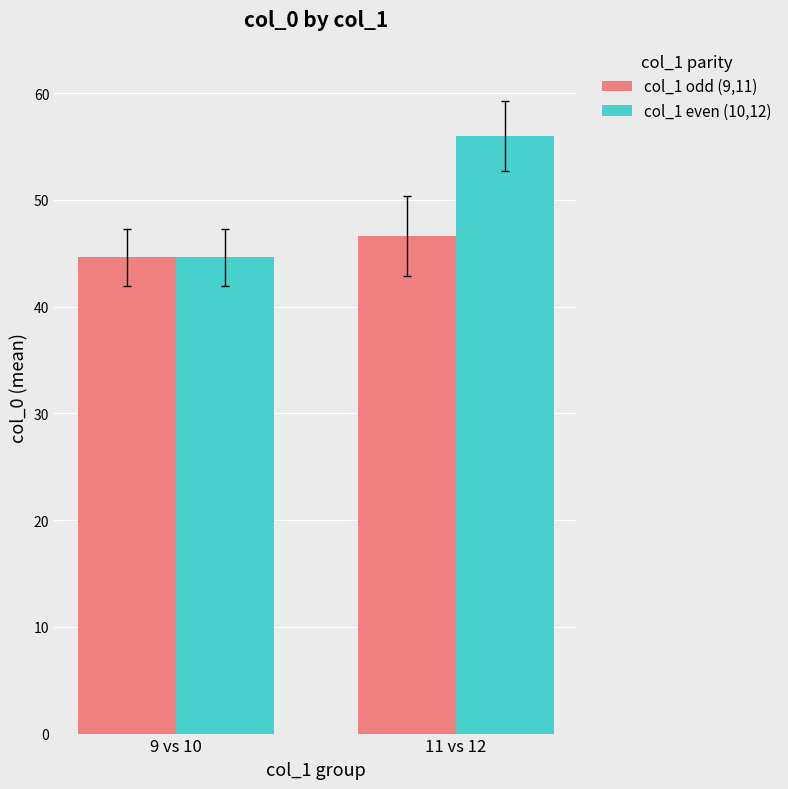

At which category is the sum across all series the highest?

11 vs 12